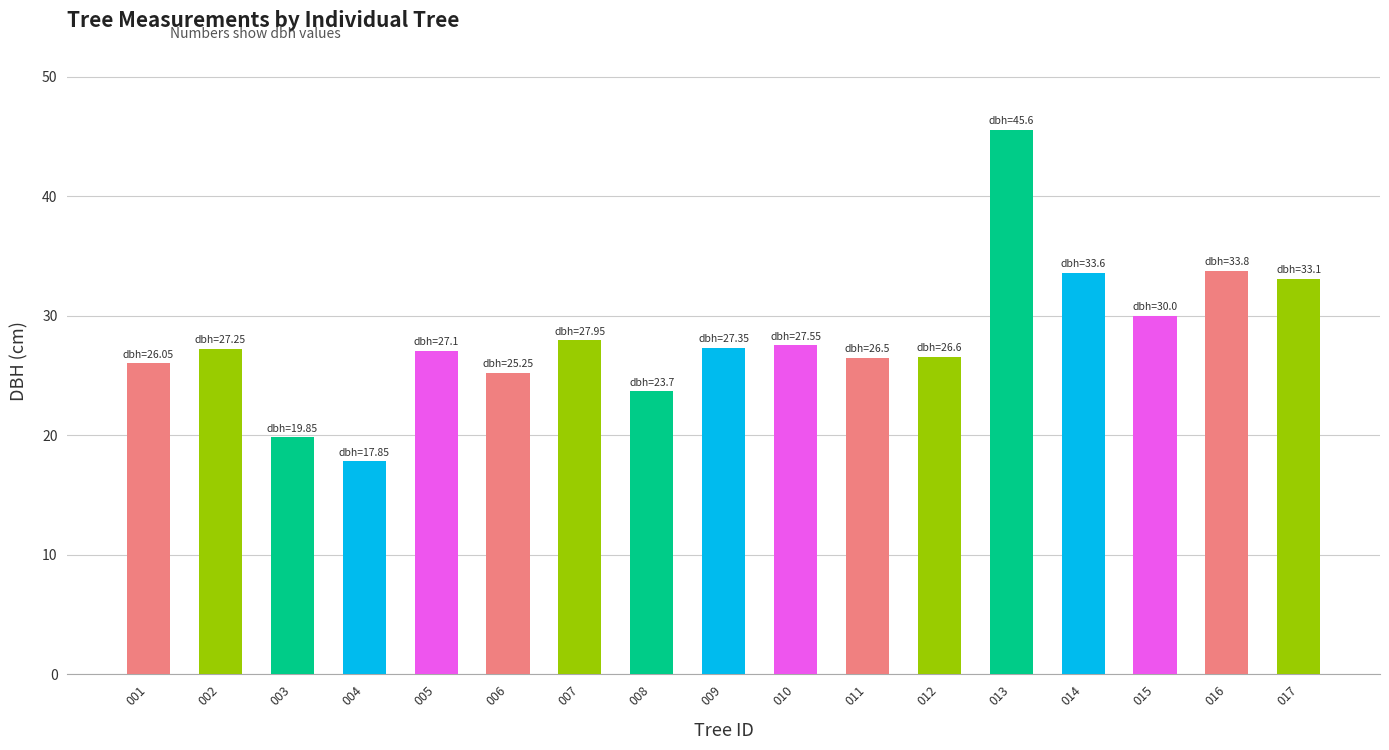

Which category has the lowest value across all series?

004